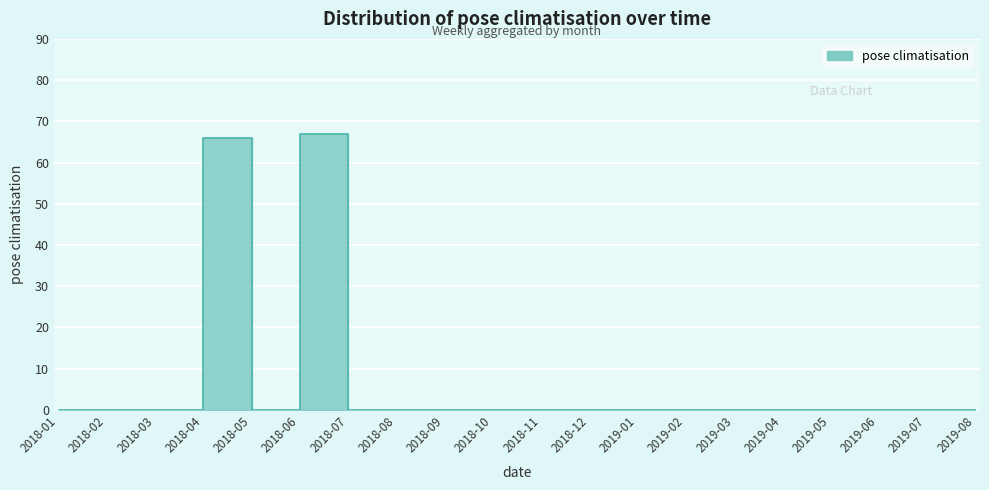

True or false: the data has more than 1 interior local peaks.

True